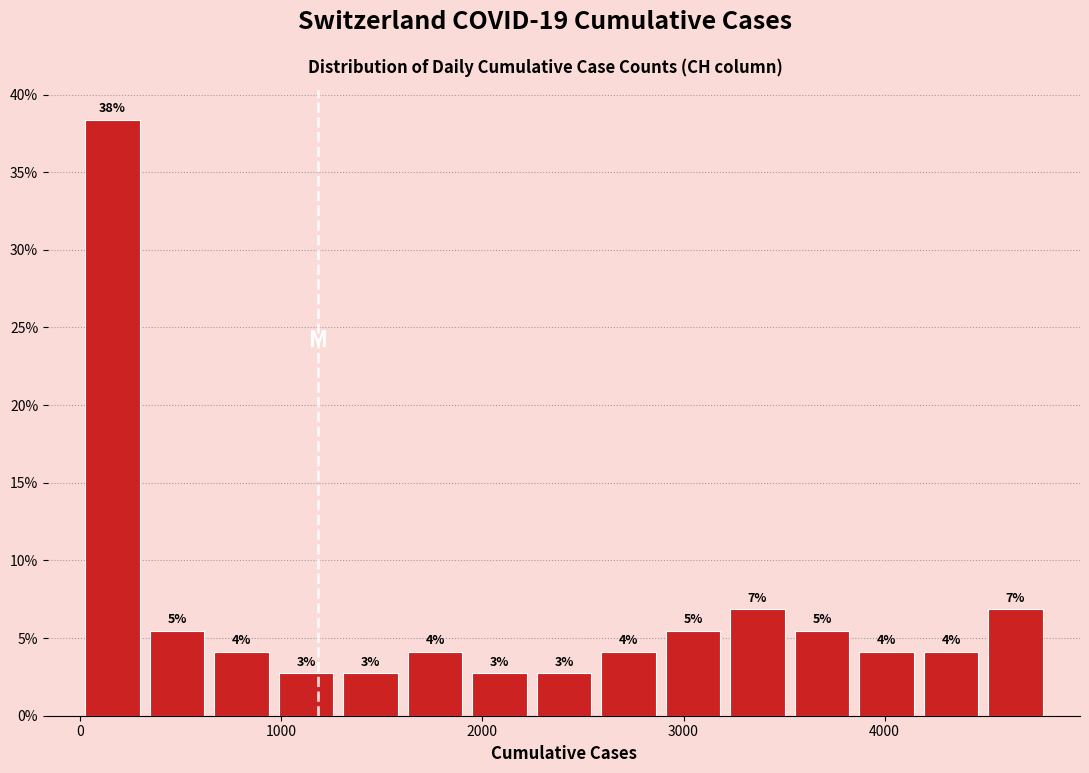

Around what value on the x-axis is the tallest bar? Give the approximate position of its centre, as read against the axis.

200